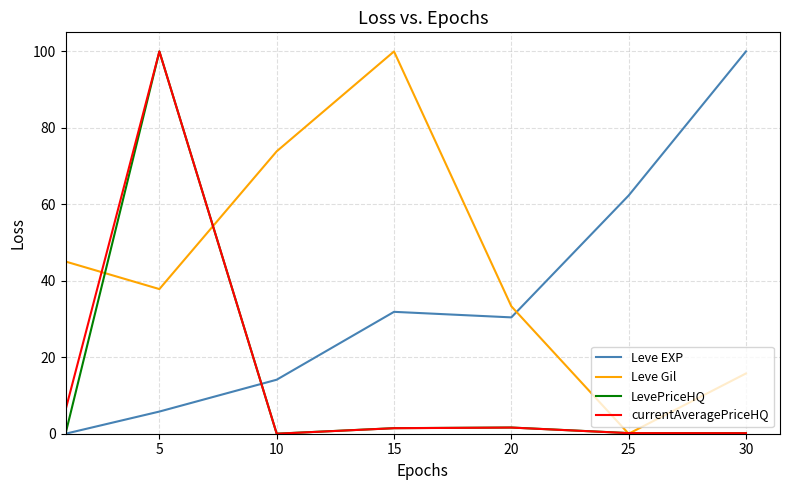

Which series has the largest total across all categories?

Leve Gil